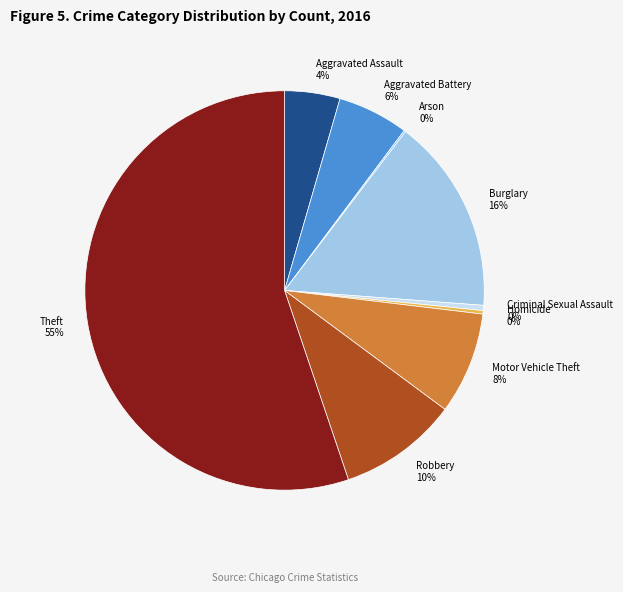

To the nearest percent, what percentage of the pie is Motor Vehicle Theft?

8%